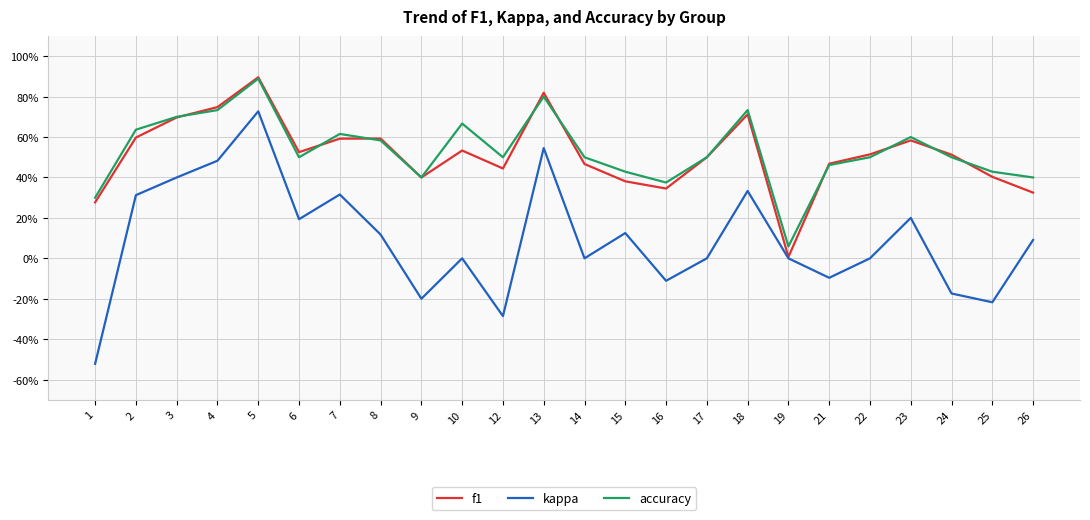

What is the value of the kappa point at the 11th from the left?

-0.3